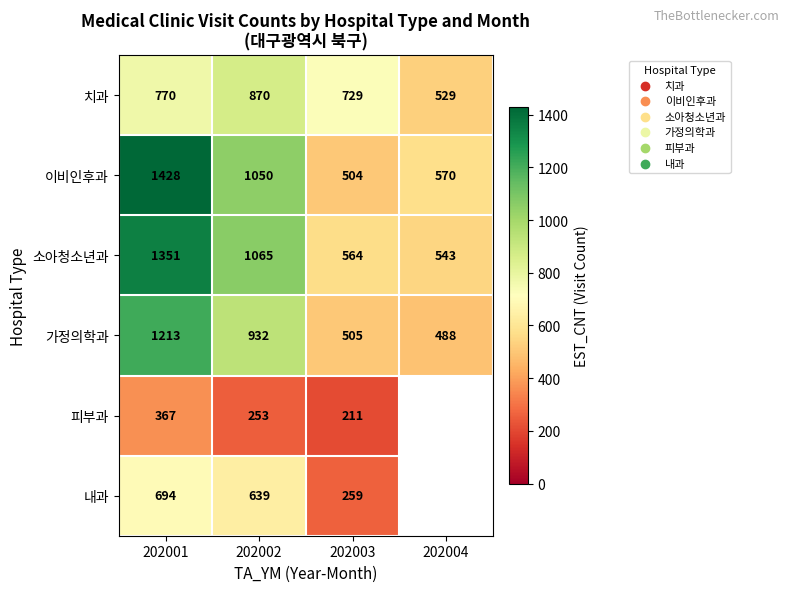

The value of 치과 at 202003 is 1249.9. True or false?

False